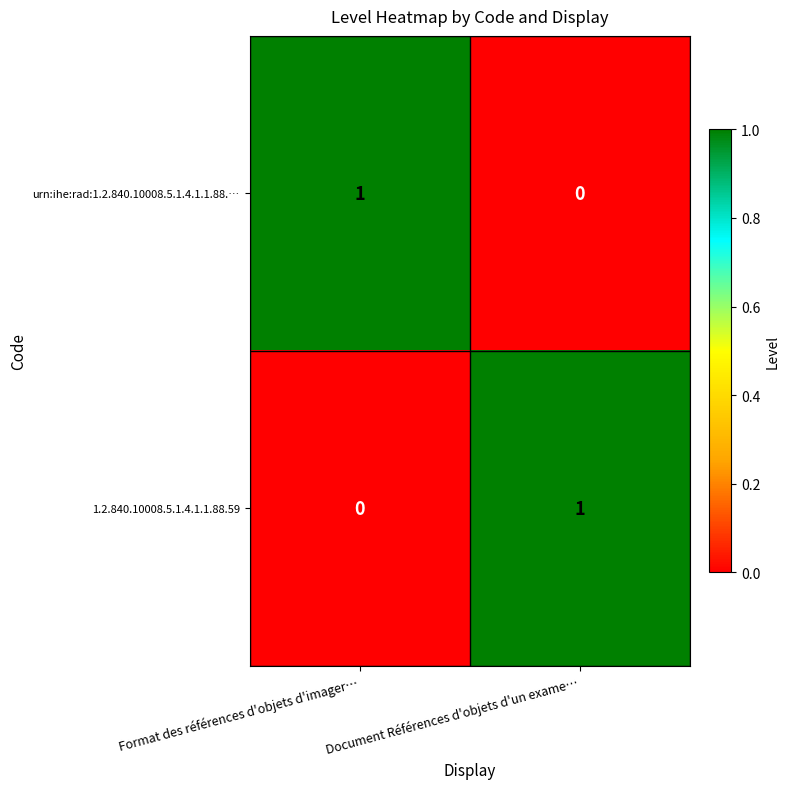

What is the total value across all series at Document Références d'objets d'un exame…?

1